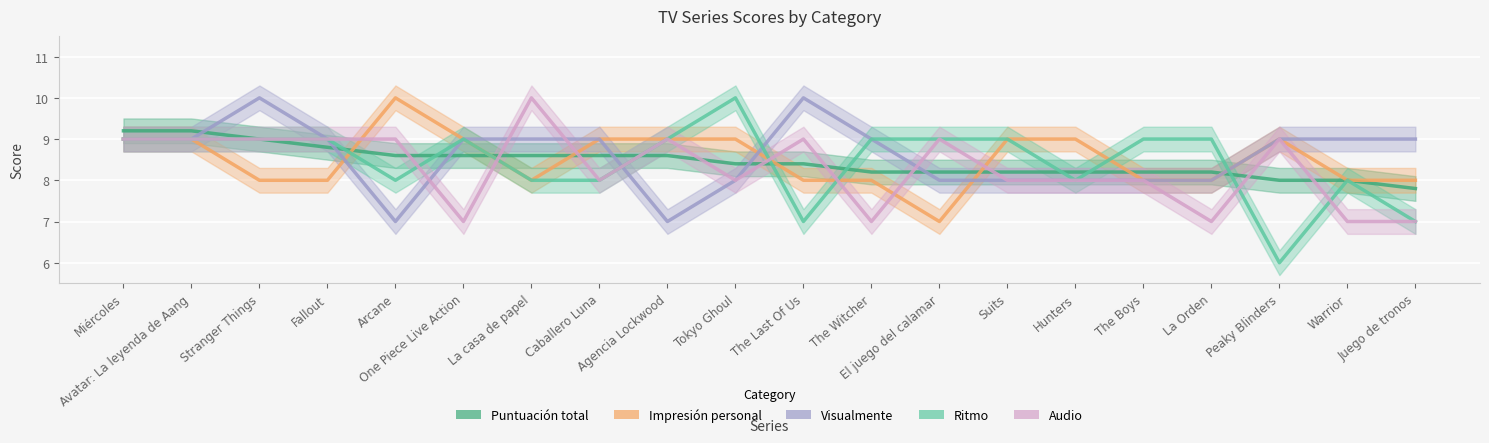

Reading left to right, what are all the values shown in this chart?

Puntuación total: Miércoles=9.2	Avatar: La leyenda de Aang=9.2	Stranger Things=9.0	Fallout=8.8	Arcane=8.6	One Piece Live Action=8.6	La casa de papel=8.6	Caballero Luna=8.6	Agencia Lockwood=8.6	Tokyo Ghoul=8.4	The Last Of Us=8.4	The Witcher=8.2	El juego del calamar=8.2	Suits=8.2	Hunters=8.2	The Boys=8.2	La Orden=8.2	Peaky Blinders=8.0	Warrior=8.0	Juego de tronos=7.8
Impresión personal: Miércoles=9.0	Avatar: La leyenda de Aang=9.0	Stranger Things=8.0	Fallout=8.0	Arcane=10.0	One Piece Live Action=9.0	La casa de papel=8.0	Caballero Luna=9.0	Agencia Lockwood=9.0	Tokyo Ghoul=9.0	The Last Of Us=8.0	The Witcher=8.0	El juego del calamar=7.0	Suits=9.0	Hunters=9.0	The Boys=8.0	La Orden=8.0	Peaky Blinders=9.0	Warrior=8.0	Juego de tronos=8.0
Visualmente: Miércoles=9.0	Avatar: La leyenda de Aang=9.0	Stranger Things=10.0	Fallout=9.0	Arcane=7.0	One Piece Live Action=9.0	La casa de papel=9.0	Caballero Luna=9.0	Agencia Lockwood=7.0	Tokyo Ghoul=8.0	The Last Of Us=10.0	The Witcher=9.0	El juego del calamar=8.0	Suits=8.0	Hunters=8.0	The Boys=8.0	La Orden=8.0	Peaky Blinders=9.0	Warrior=9.0	Juego de tronos=9.0
Ritmo: Miércoles=9.0	Avatar: La leyenda de Aang=9.0	Stranger Things=9.0	Fallout=9.0	Arcane=8.0	One Piece Live Action=9.0	La casa de papel=8.0	Caballero Luna=8.0	Agencia Lockwood=9.0	Tokyo Ghoul=10.0	The Last Of Us=7.0	The Witcher=9.0	El juego del calamar=9.0	Suits=9.0	Hunters=8.0	The Boys=9.0	La Orden=9.0	Peaky Blinders=6.0	Warrior=8.0	Juego de tronos=7.0
Audio: Miércoles=9.0	Avatar: La leyenda de Aang=9.0	Stranger Things=9.0	Fallout=9.0	Arcane=9.0	One Piece Live Action=7.0	La casa de papel=10.0	Caballero Luna=8.0	Agencia Lockwood=9.0	Tokyo Ghoul=8.0	The Last Of Us=9.0	The Witcher=7.0	El juego del calamar=9.0	Suits=8.0	Hunters=8.0	The Boys=8.0	La Orden=7.0	Peaky Blinders=9.0	Warrior=7.0	Juego de tronos=7.0